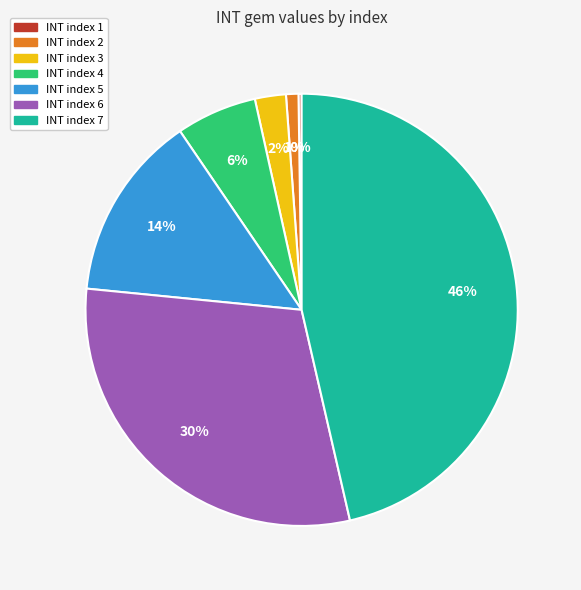

Is there a majority slice in this chart?

No